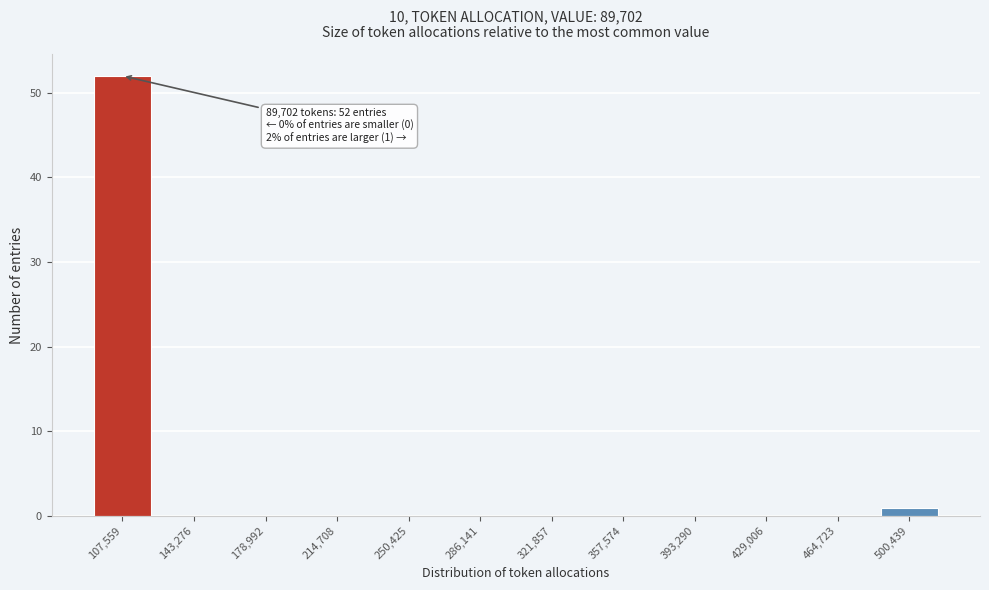

Reading left to right, transcribe all the data shown in this chart.

107,559=52	143,276=0	178,992=0	214,708=0	250,425=0	286,141=0	321,857=0	357,574=0	393,290=0	429,006=0	464,723=0	500,439=1